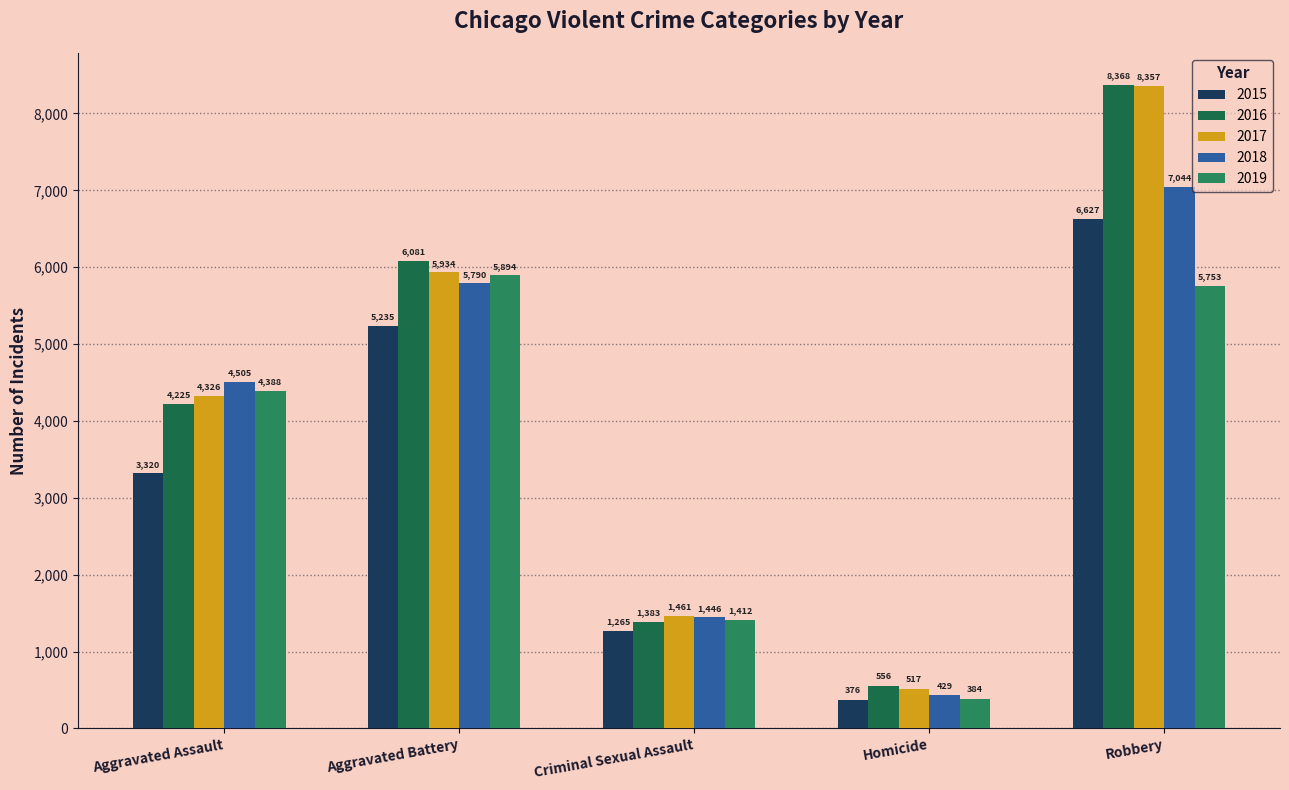

What is the average value of the 2015 series?

3365